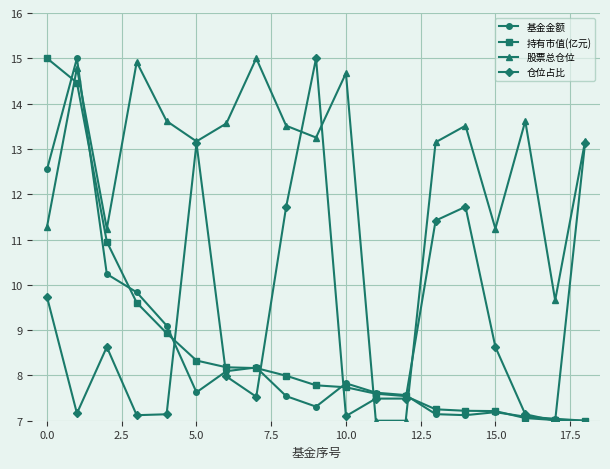

What is the difference between the maximum and minimum values in the 仓位占比 series?

8.0